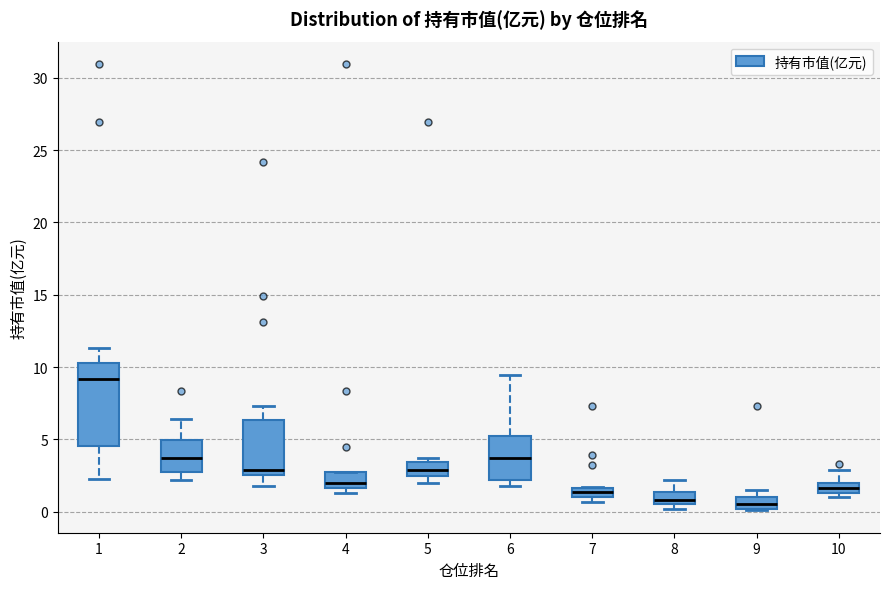

Where is the upper edge of the box at x = 4 on the y-axis? The values are not printed on the chart, so give them approximately, as read against the axis.

2.5